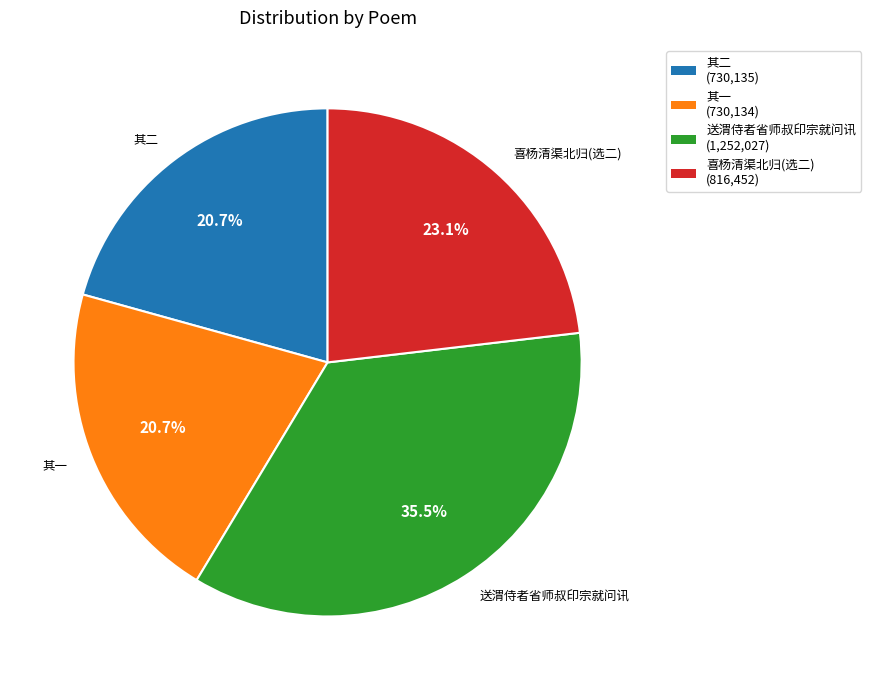

Is there any slice that represents more than half of the pie?

No